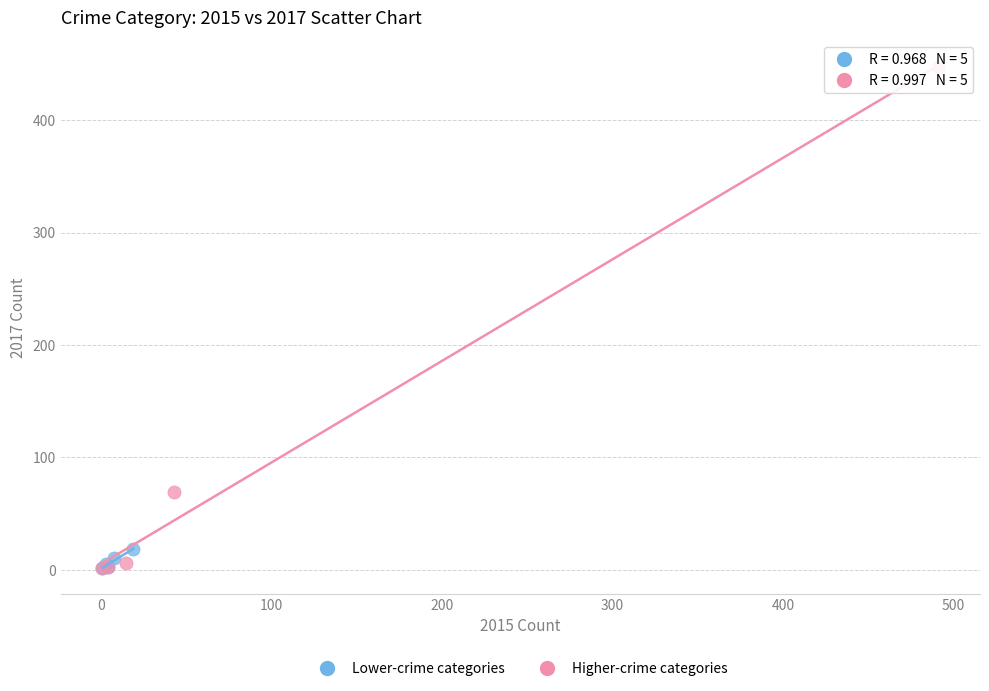

Which series has the largest Y range (max minus min)?

Higher-crime categories